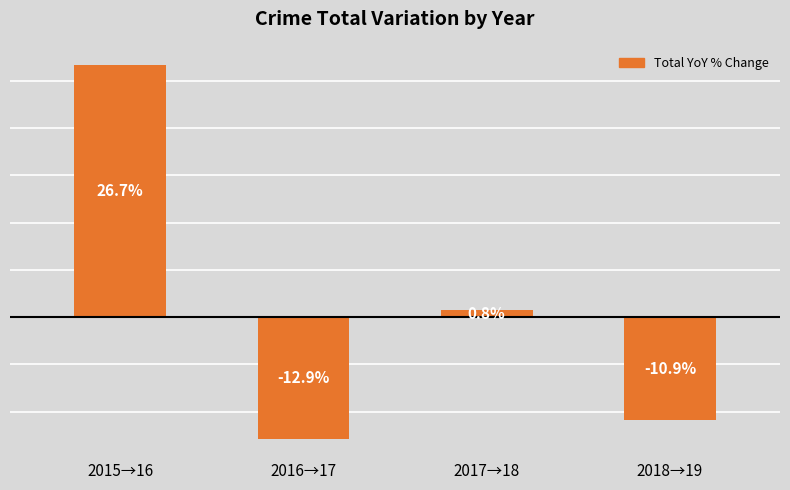

Rank the categories by value from lowest to highest.

2016→17, 2018→19, 2017→18, 2015→16